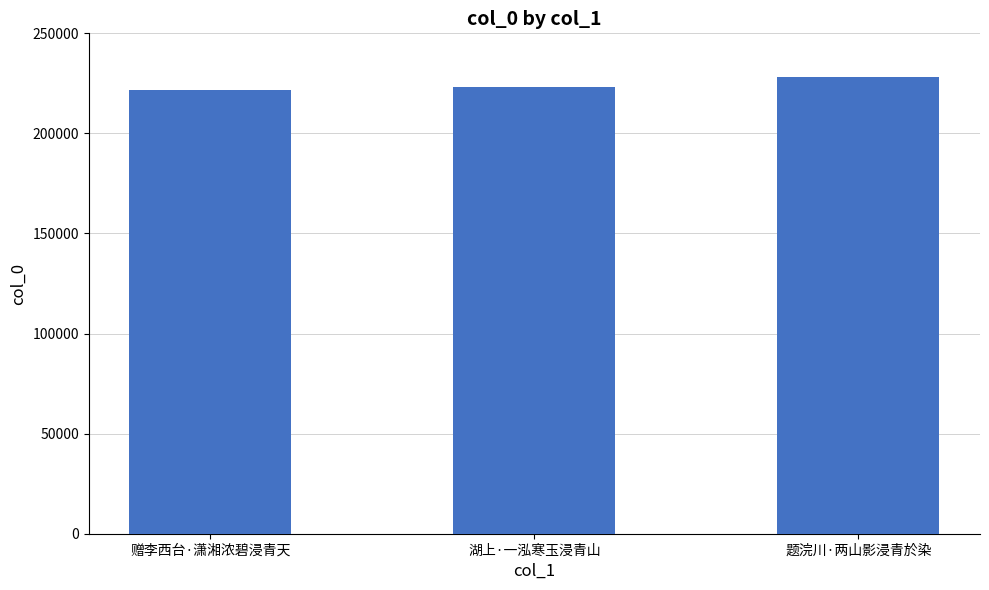

How many values are between 221899 and 228050?

3